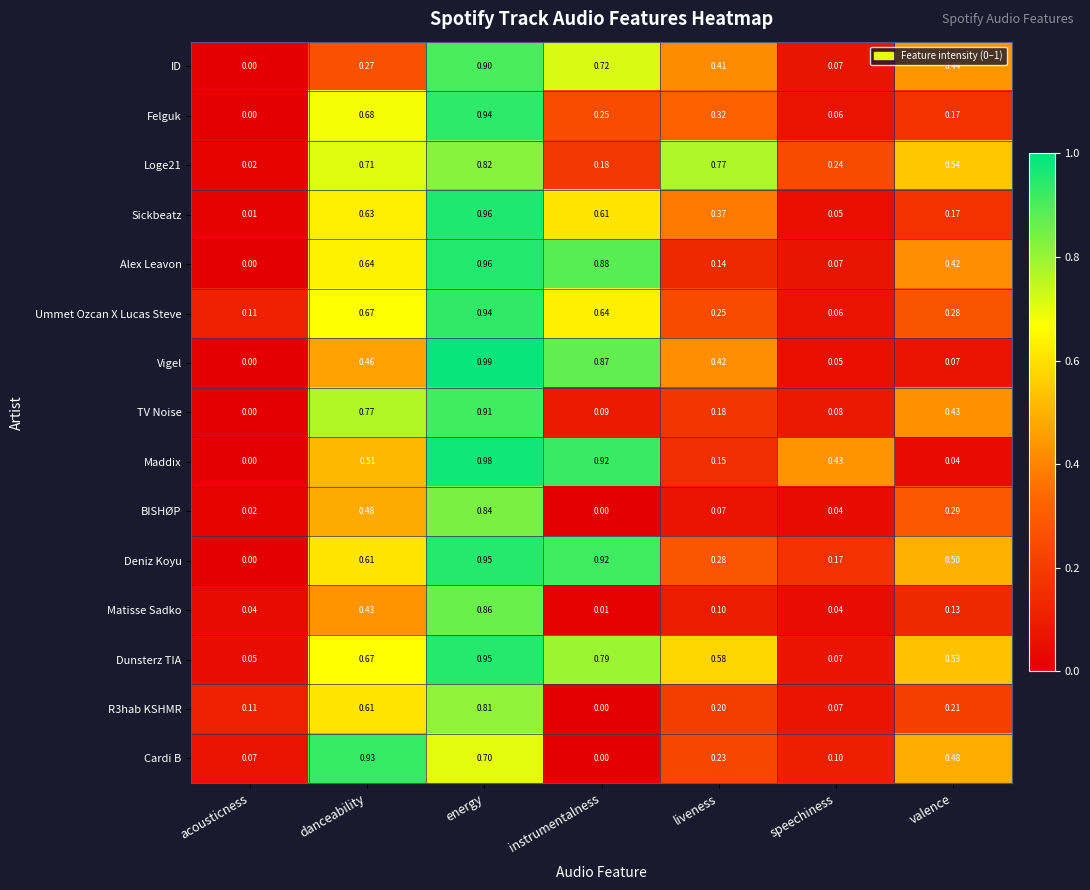

Which category has the highest value across all series?

energy